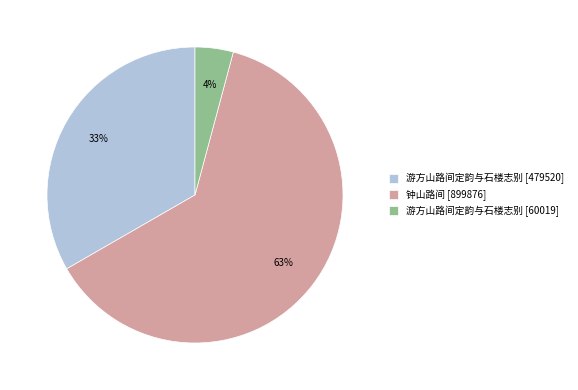

Which category has the smallest portion of the pie?

游方山路间定韵与石楼志别 [60019]